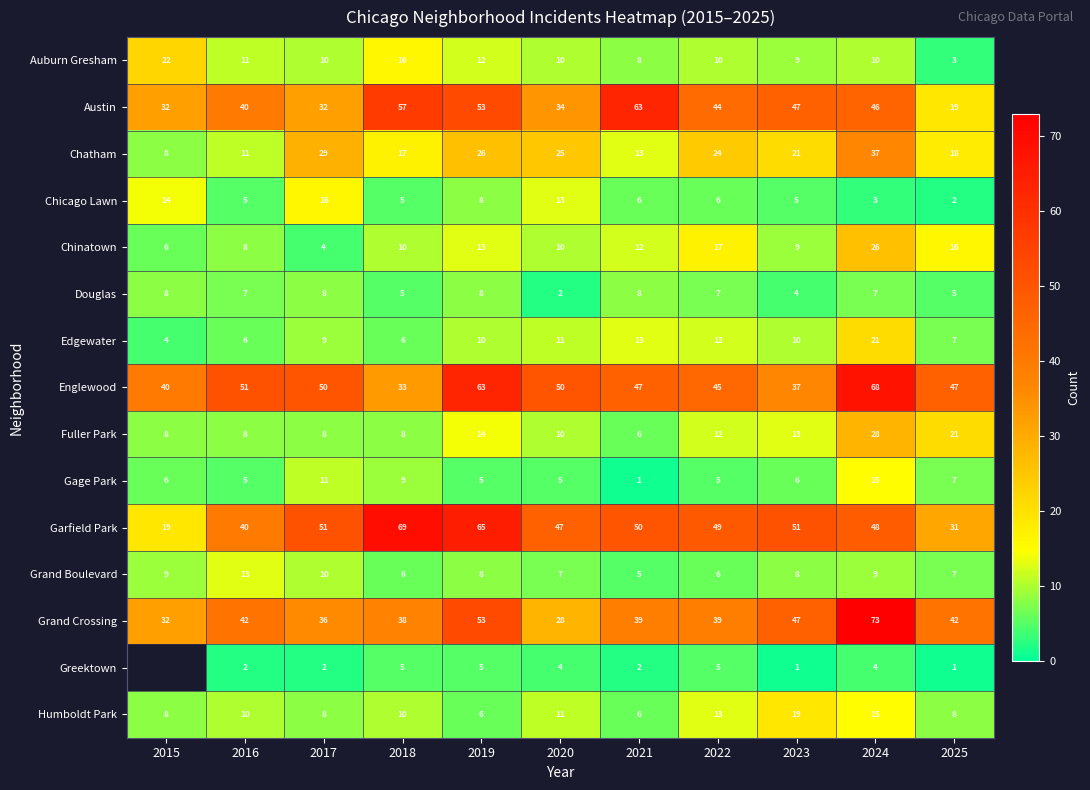

Rank the categories by Chatham value from lowest to highest.

2015, 2016, 2021, 2018, 2025, 2023, 2022, 2020, 2019, 2017, 2024